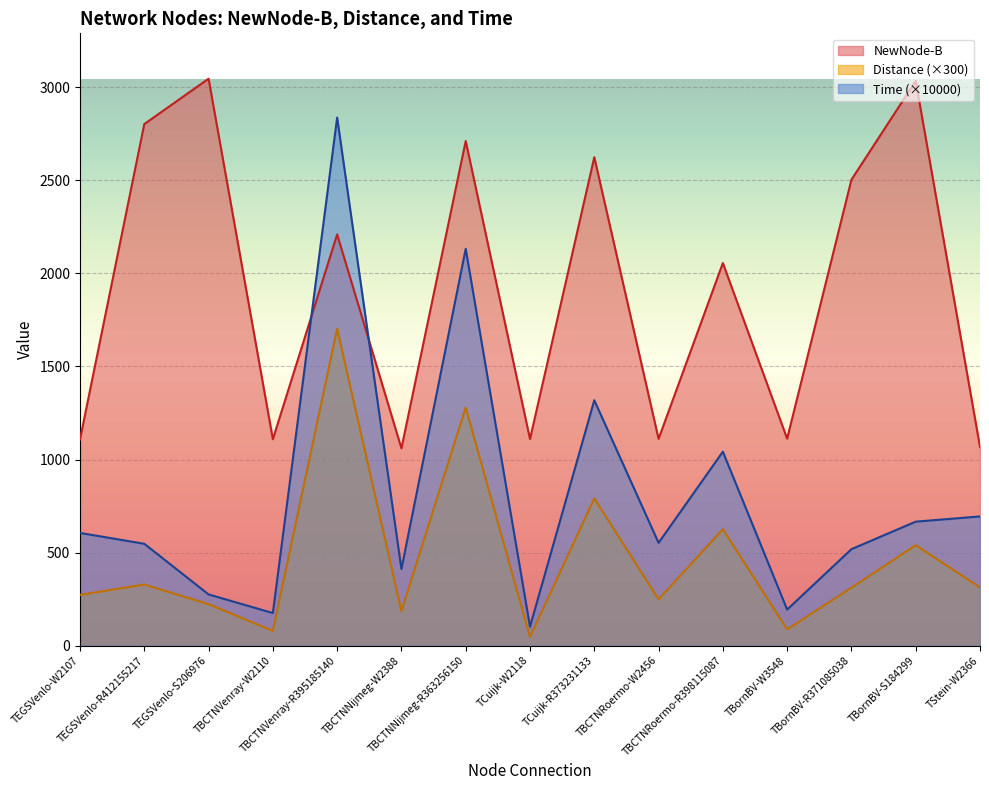

The Distance series shows 78.6 at TBCTNVenray-W2110. True or false?

True